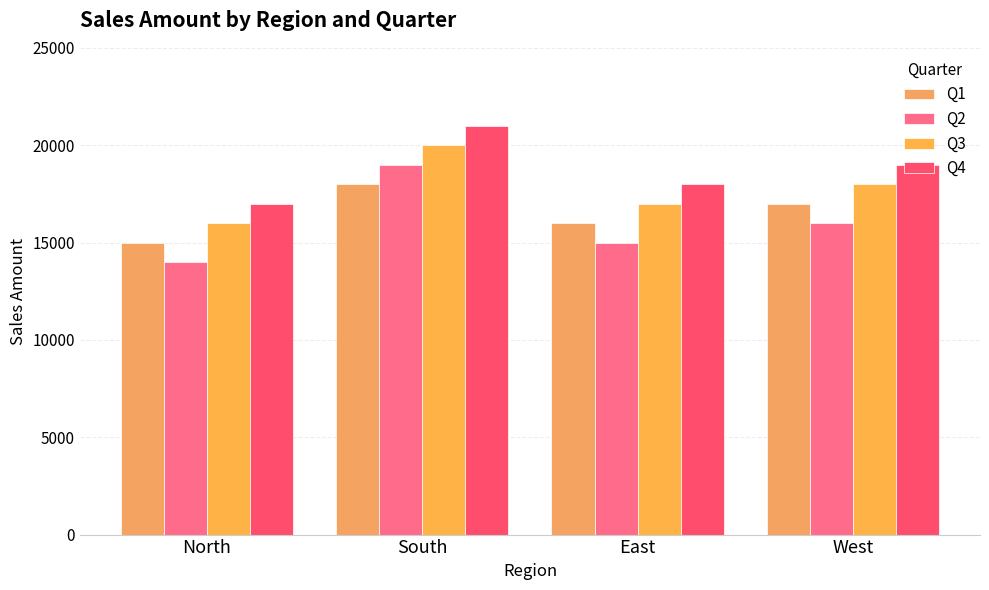

Read the Q2 value at West.

16000